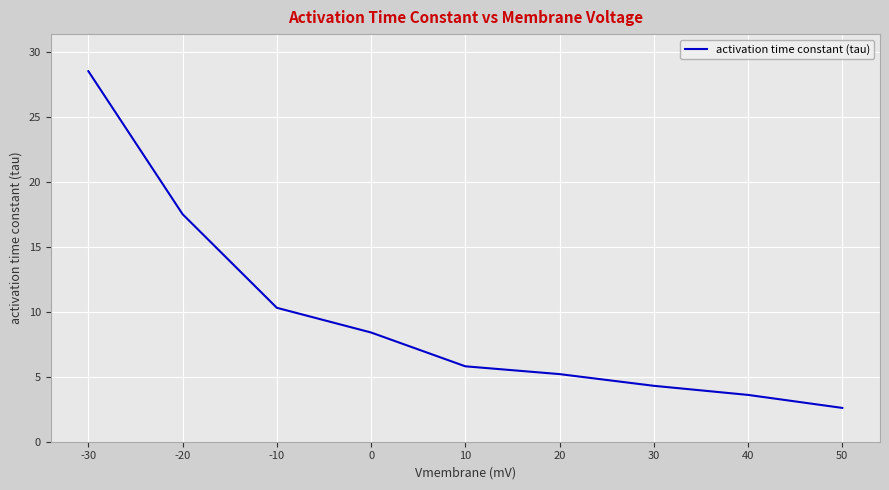

Reading left to right, transcribe all the data shown in this chart.

-30=28.5	-20=17.5	-10=10.3	0=8.4	10=5.8	20=5.2	30=4.3	40=3.6	50=2.6